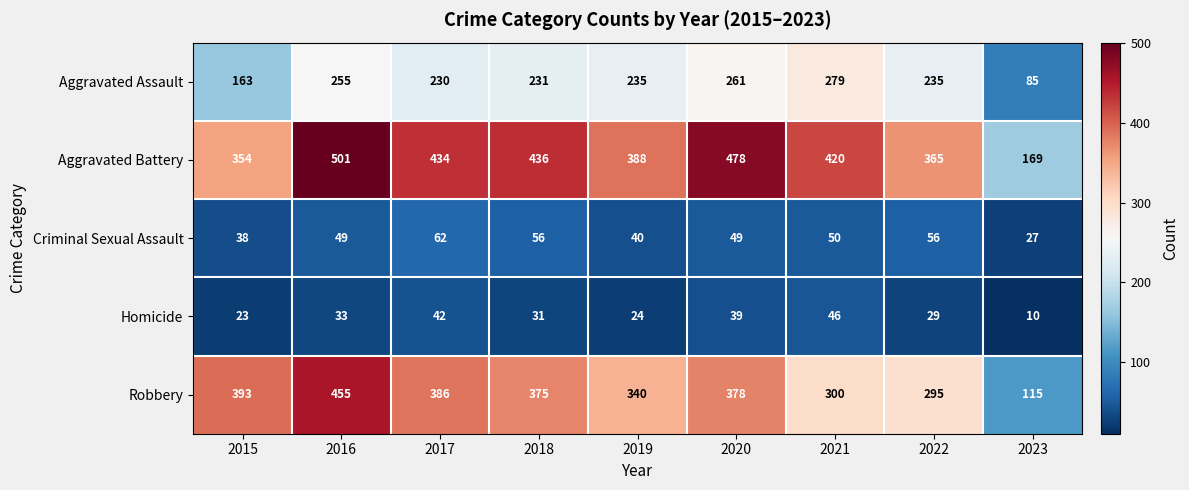

What is the difference between the highest and lowest values at 2019?

364